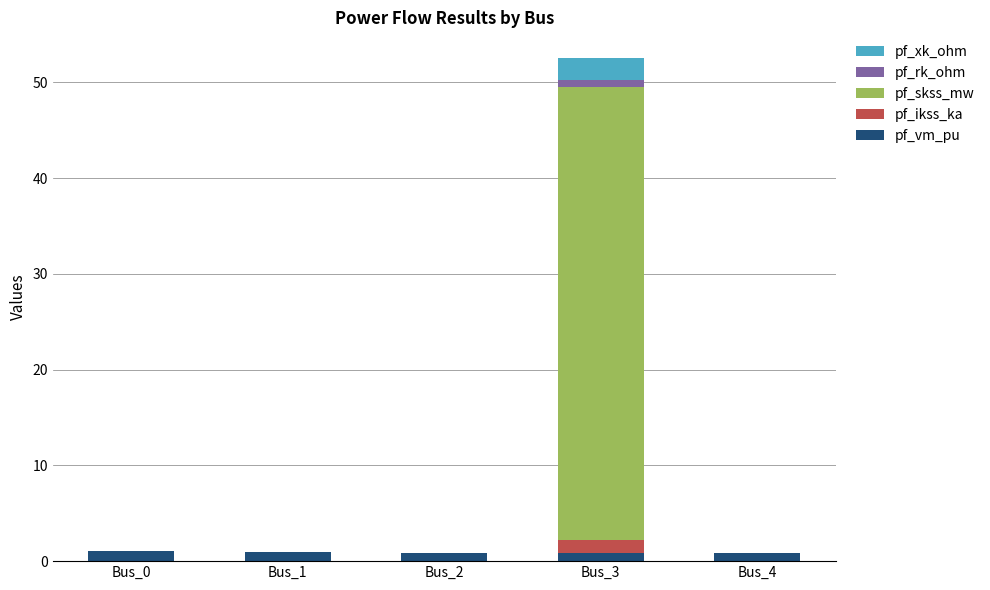

At which category is the sum across all series the highest?

Bus_3